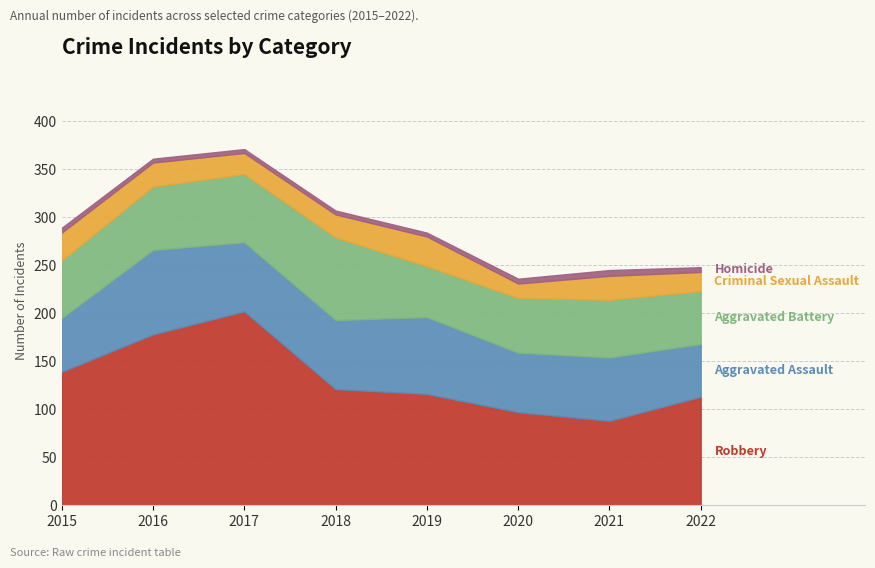

How many lines are shown in the chart?

5